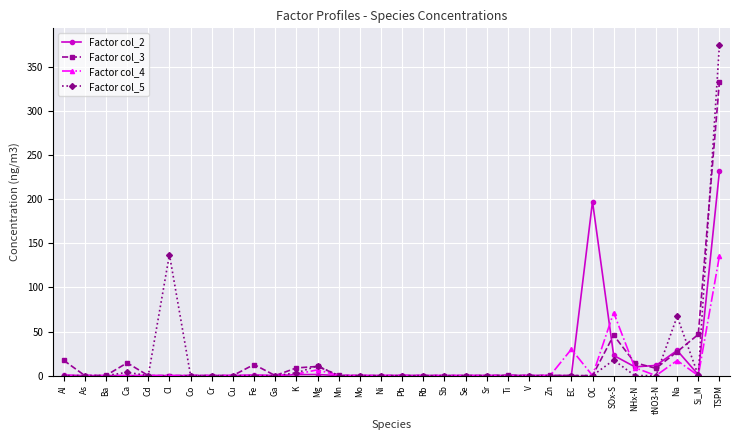

What are all the series names shown in the legend?

Factor col_2, Factor col_3, Factor col_4, Factor col_5